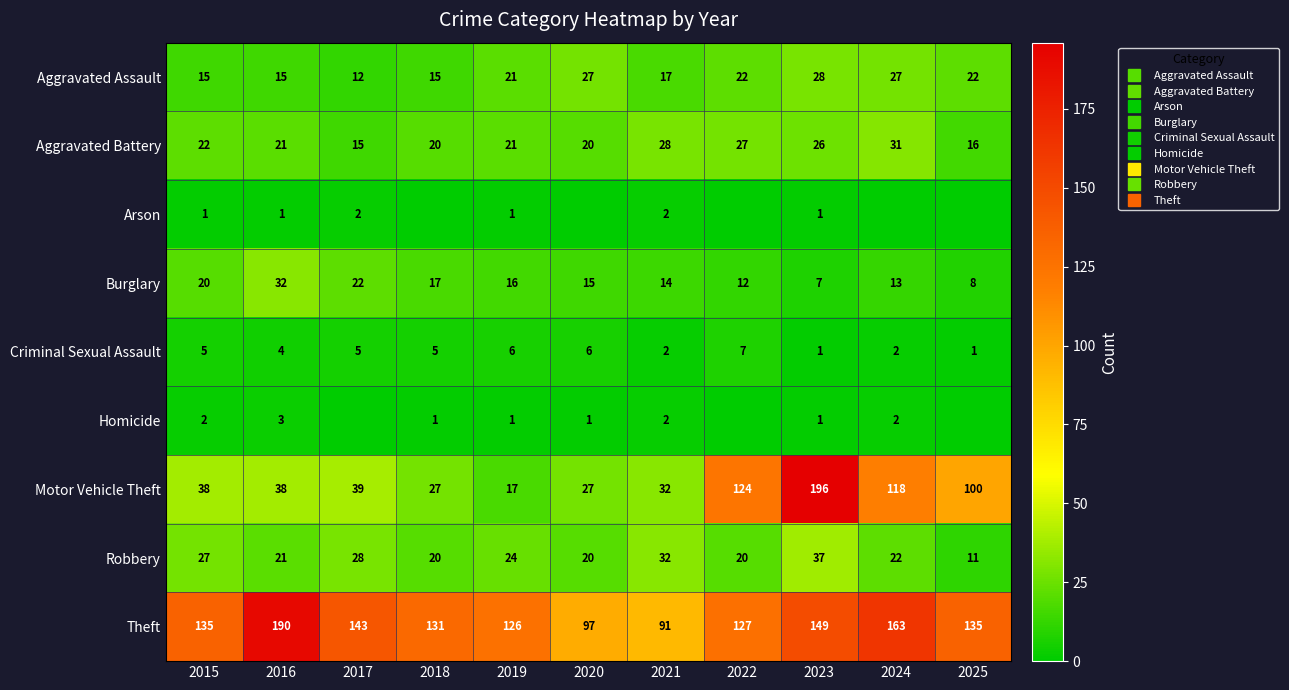

What is the sum of all Aggravated Battery values?

247